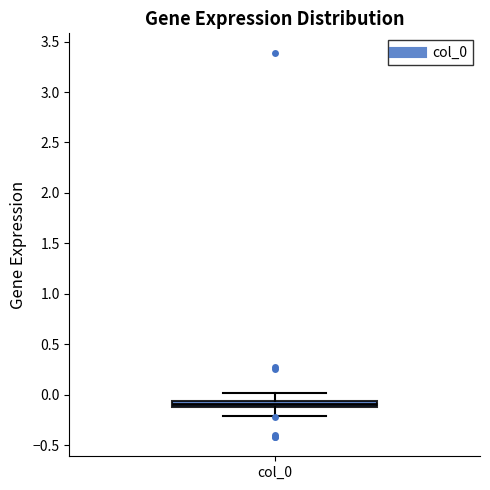

Where is the upper edge of the box for col_0 on the y-axis? The values are not printed on the chart, so give them approximately, as read against the axis.

-0.05